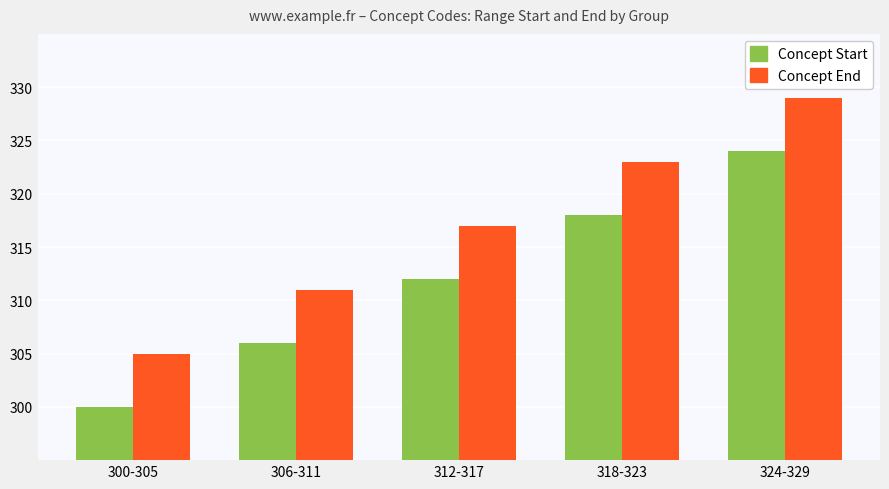

Rank the series at 300-305 from highest to lowest value.

Concept End, Concept Start